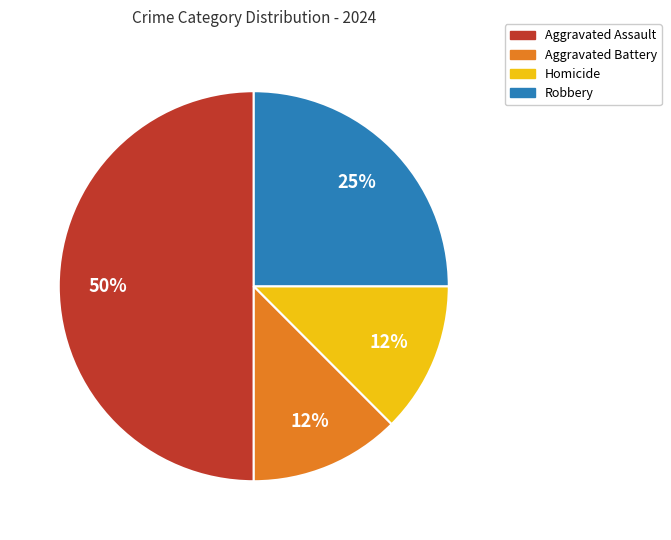

Is Aggravated Battery the majority of the pie?

No